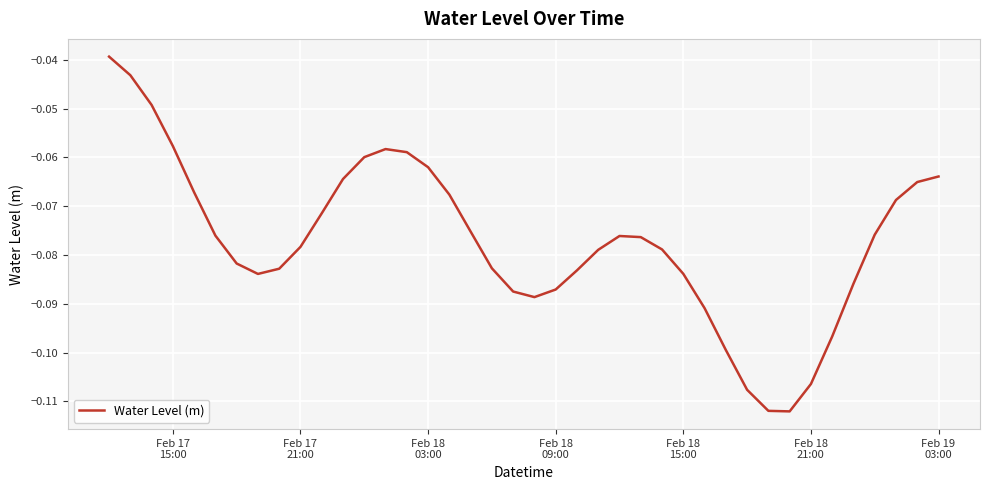

What is the difference between the maximum and minimum values?

0.1